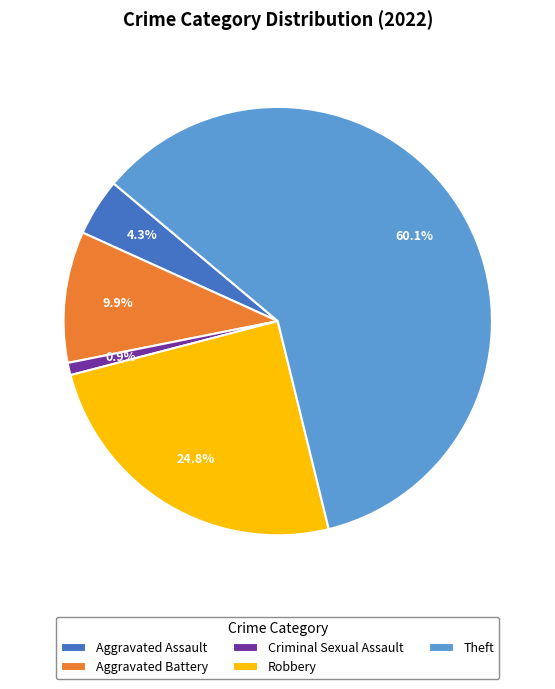

True or false: Criminal Sexual Assault accounts for 12% of the total.

False